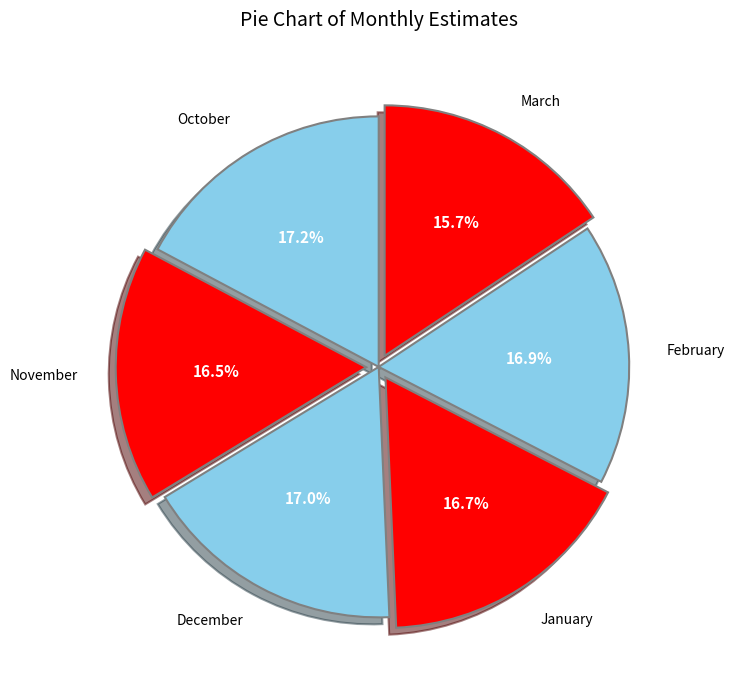

Is there any slice that represents more than half of the pie?

No